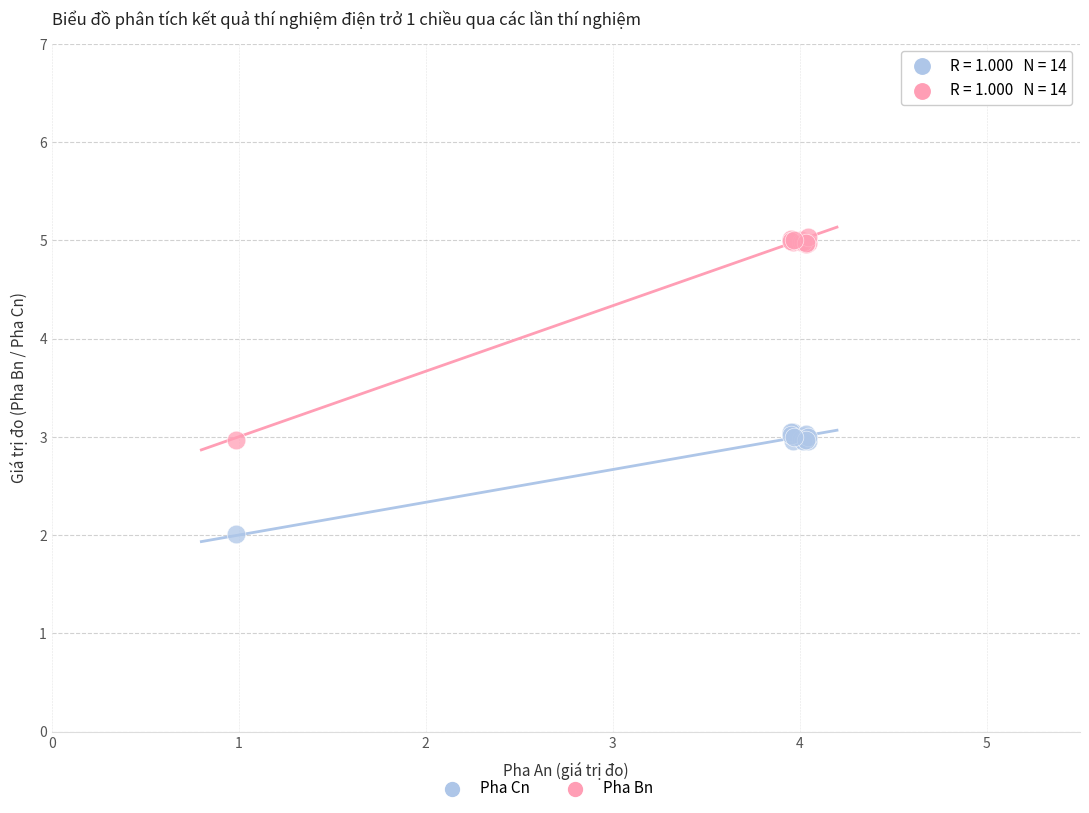

Which series reaches the minimum Y coordinate?

Pha Cn